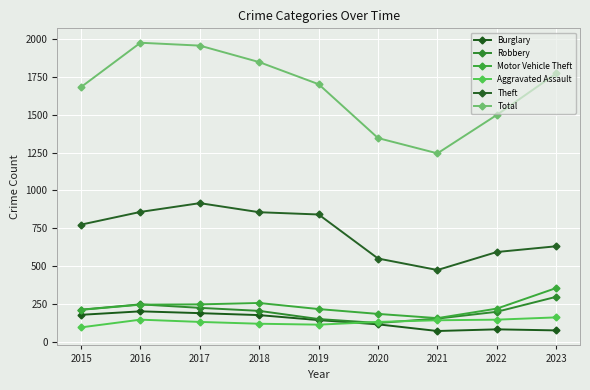

What is the difference between the Theft values at 2018 and 2016?

2